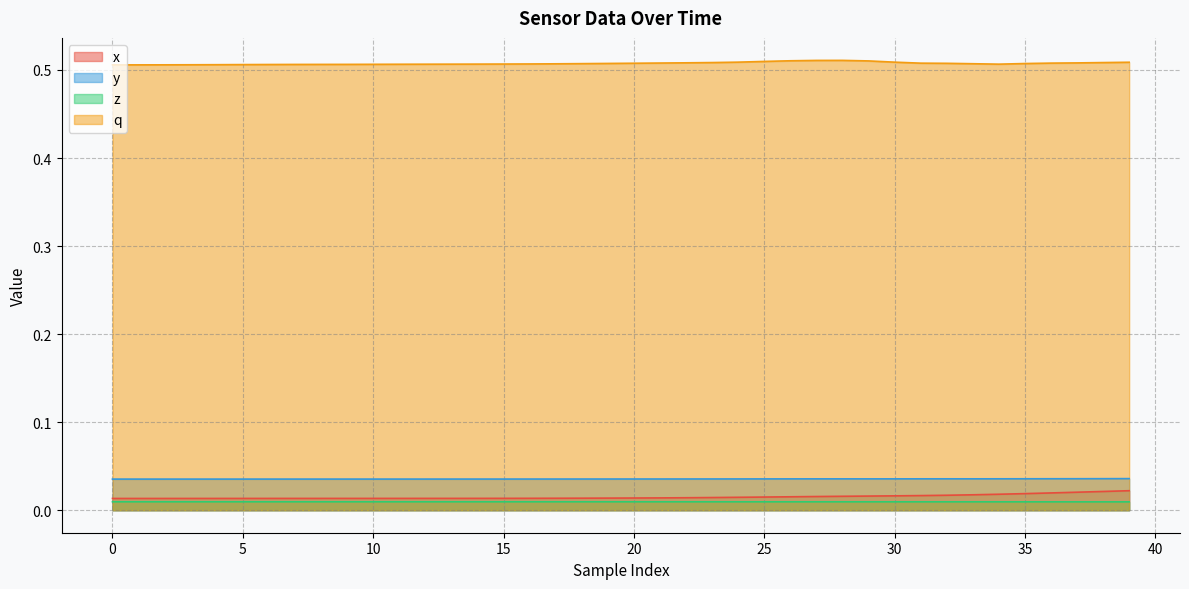

Which series has the largest total across all categories?

q